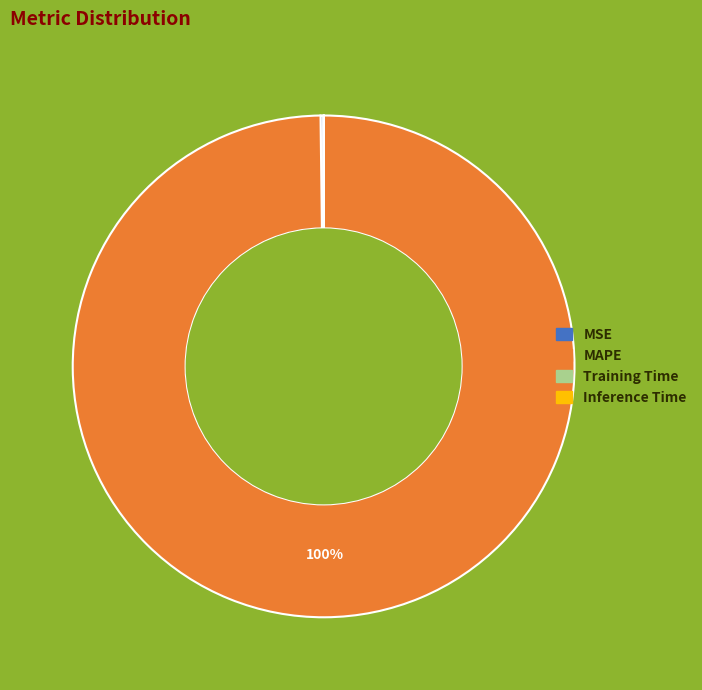

To the nearest percent, what is the difference between the largest and smallest slice percentages?

100%